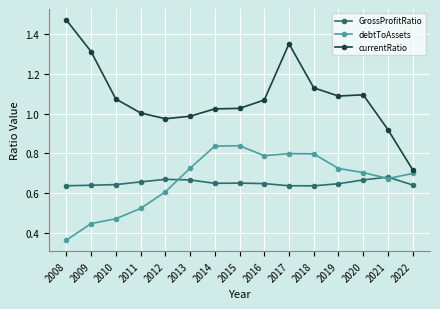

True or false: GrossProfitRatio has more than 1 interior local peaks.

True